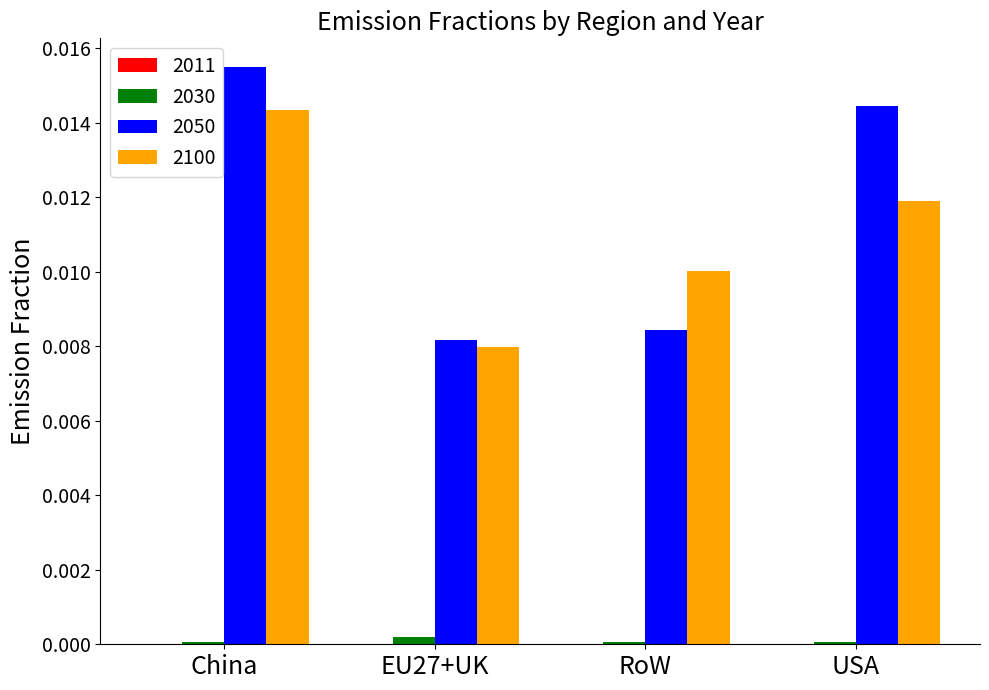

How many categories are shown in the chart?

4